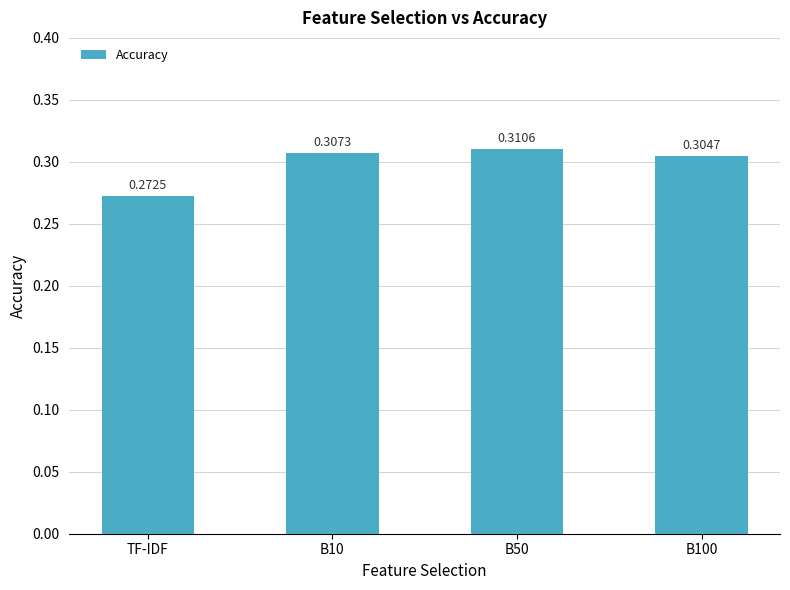

Are the bars horizontal?

No